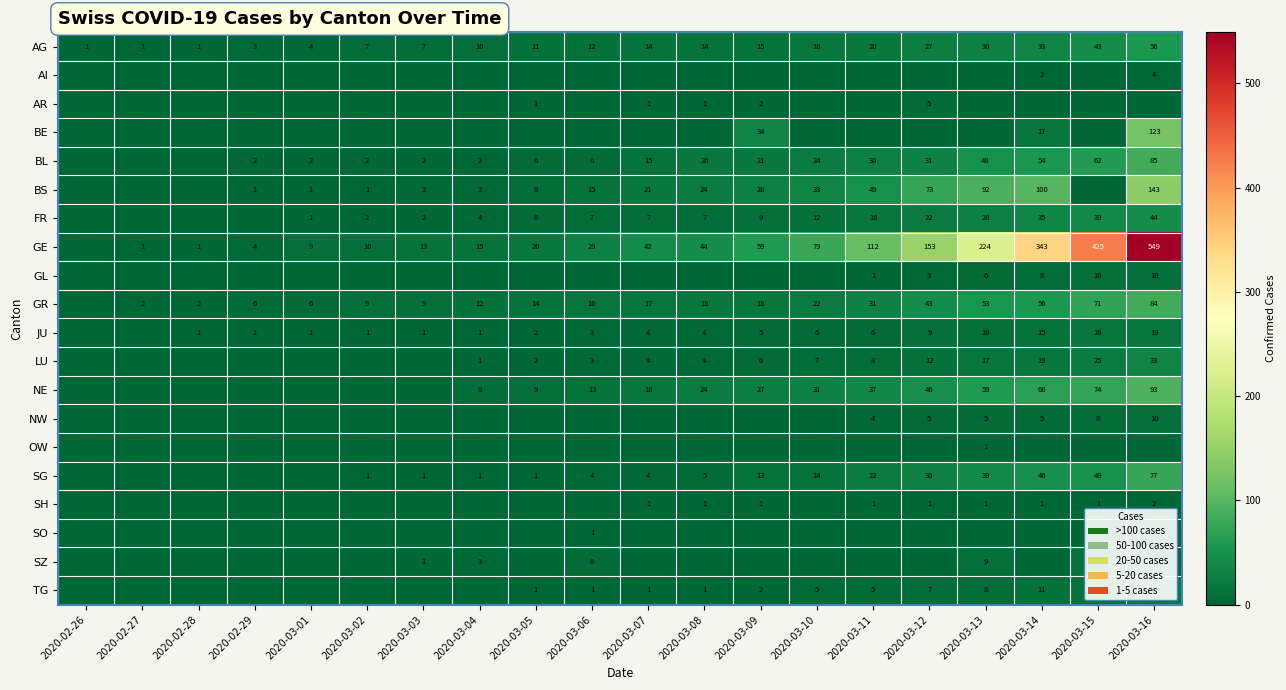

Between 2020-03-15 and 2020-03-06, which is larger?

2020-03-15